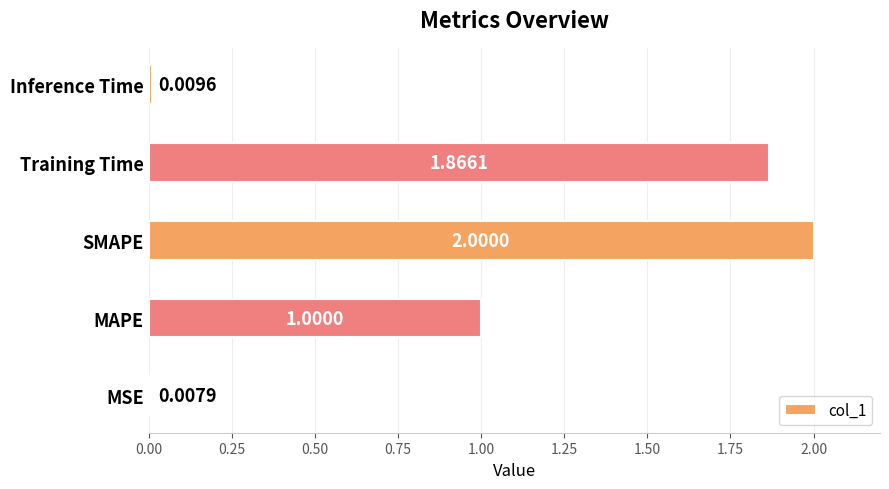

At which label is the value closest to 1?

MAPE